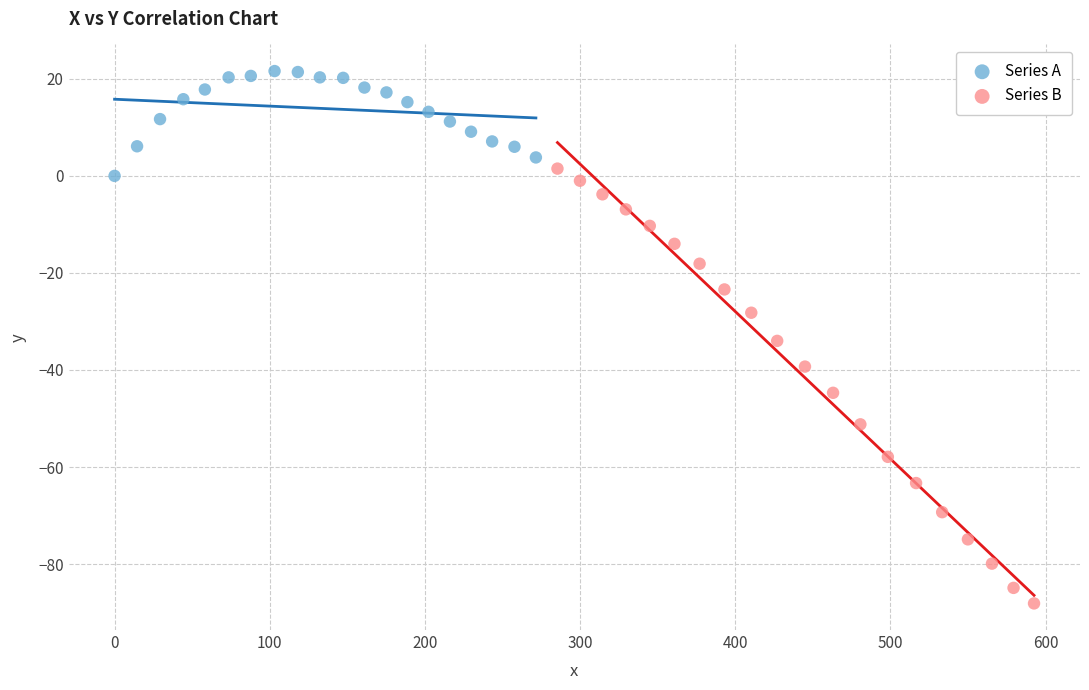

Which series has the largest Y range (max minus min)?

Series B